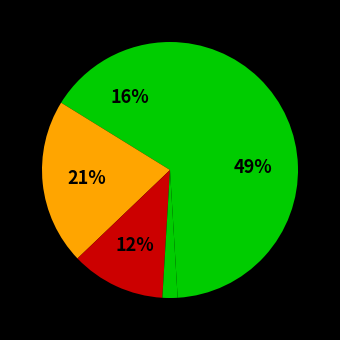

How many segments does this pie chart have?

5